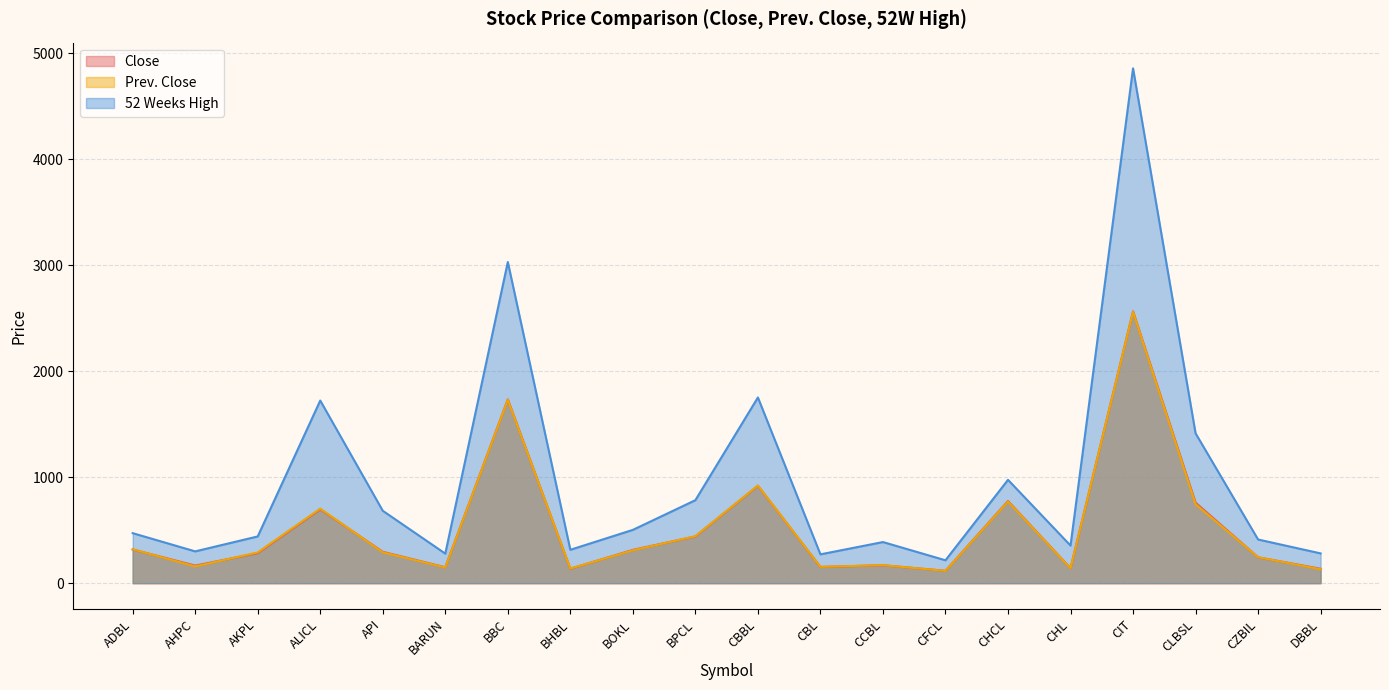

The Close series shows 107 at AKPL. True or false?

False